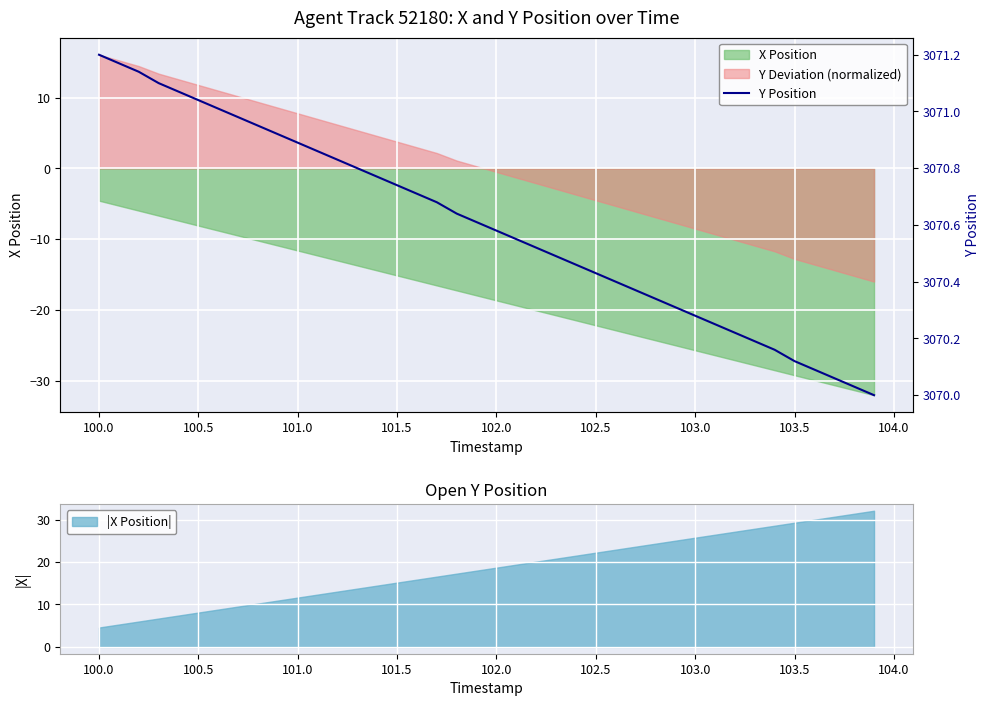

What is the maximum value shown in the chart?

3071.2